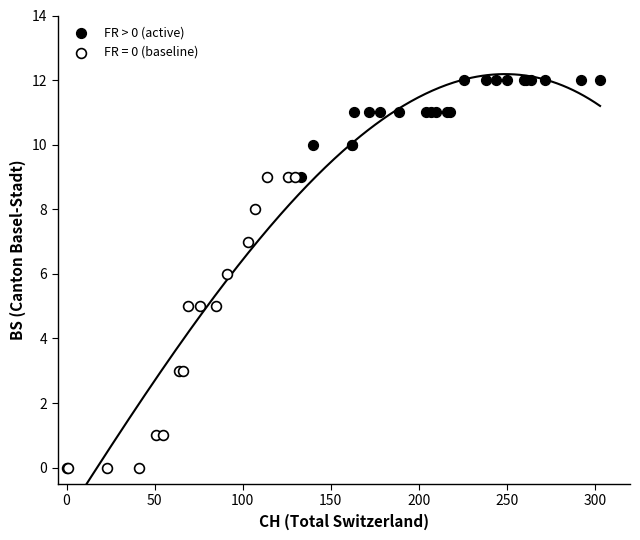

Which series contains the highest Y value?

FR > 0 (active)